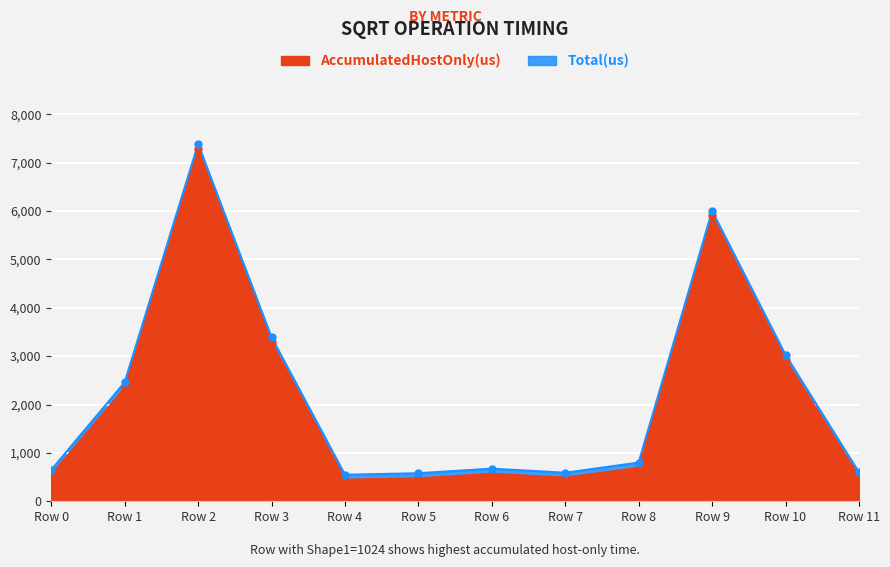

True or false: Total(us) has a value of 2458.0 at Row 1.

True